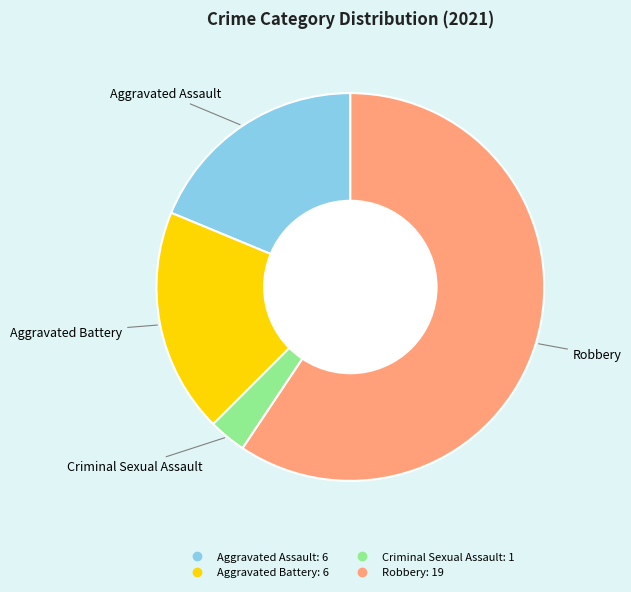

Which slice is the largest?

Robbery